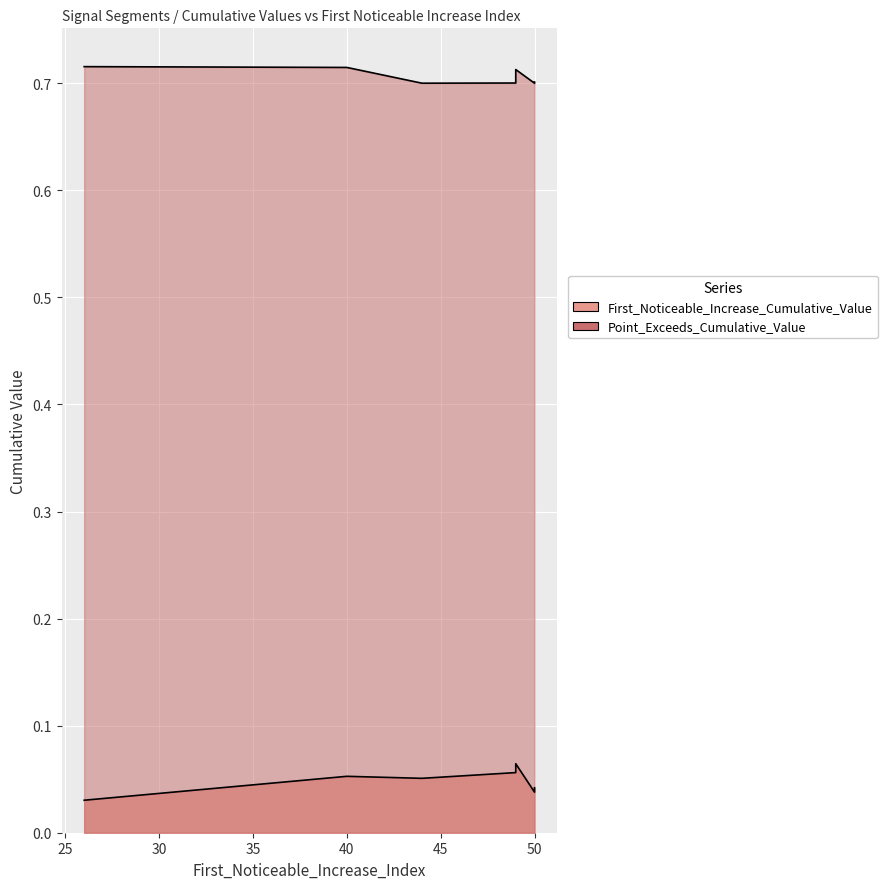

What is the maximum value shown in the chart?

0.7